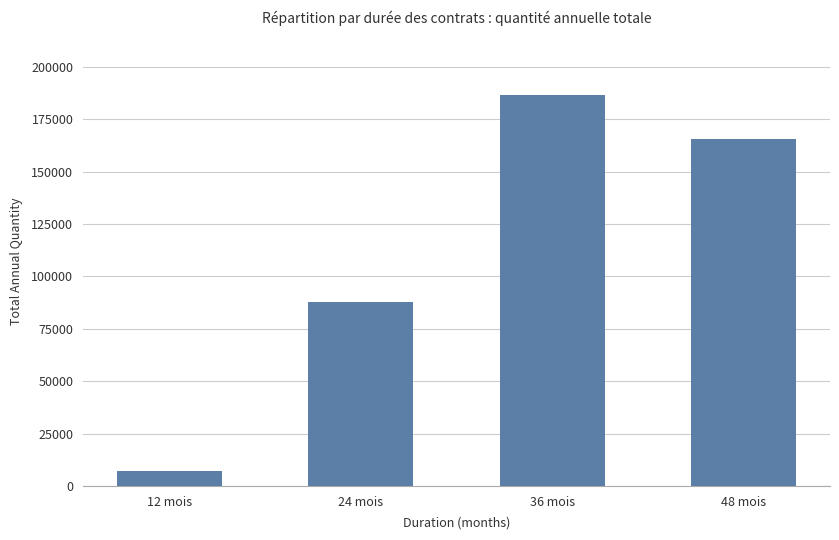

Are the bars horizontal?

No